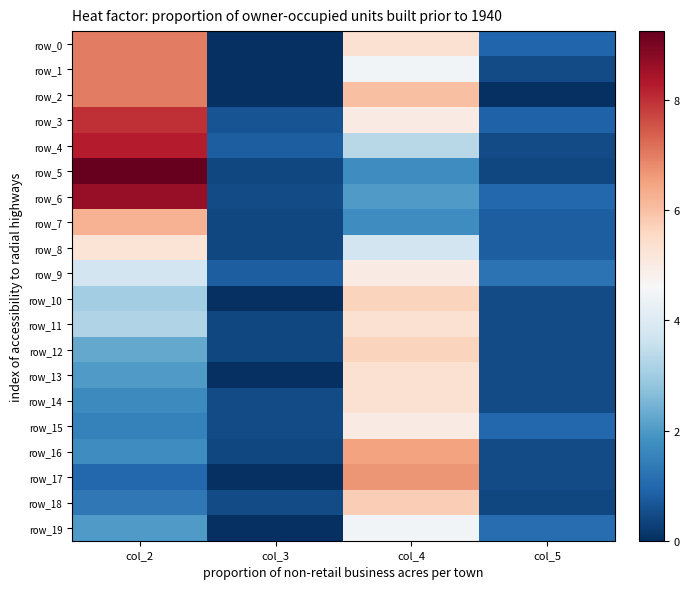

True or false: row_18 has a value of 0.5 at col_3.

True